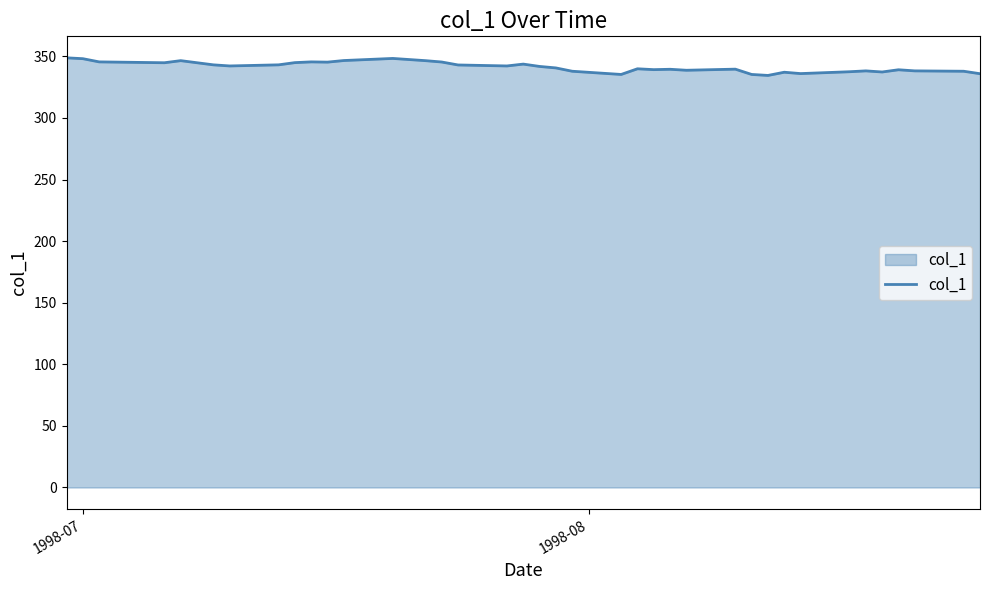

What is the minimum value shown in the chart?

334.5